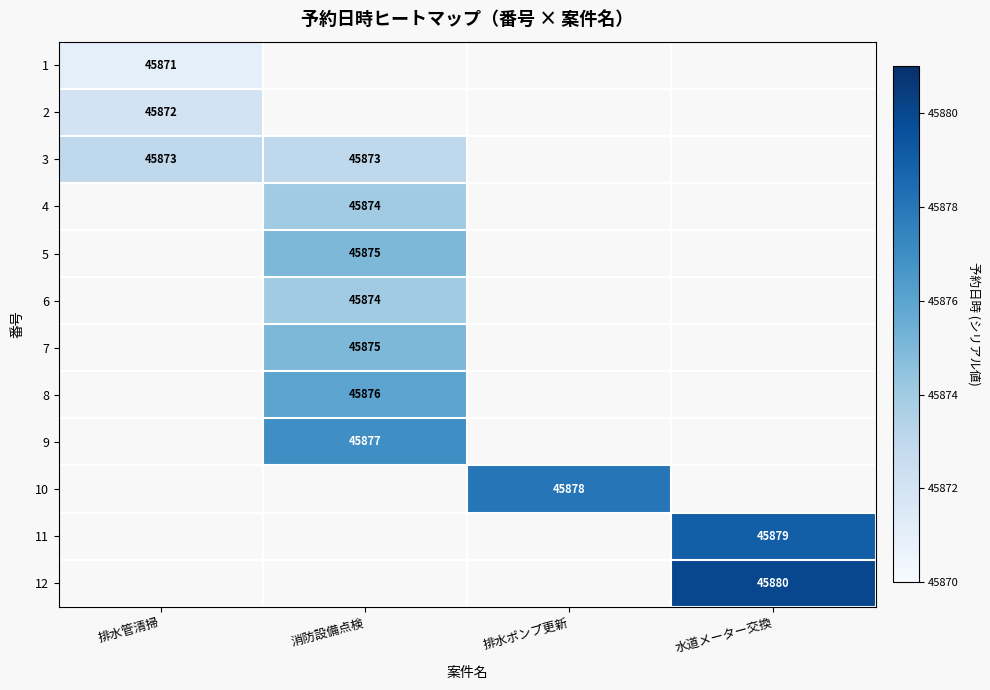

The 2 series shows 70975 at 排水管清掃. True or false?

False